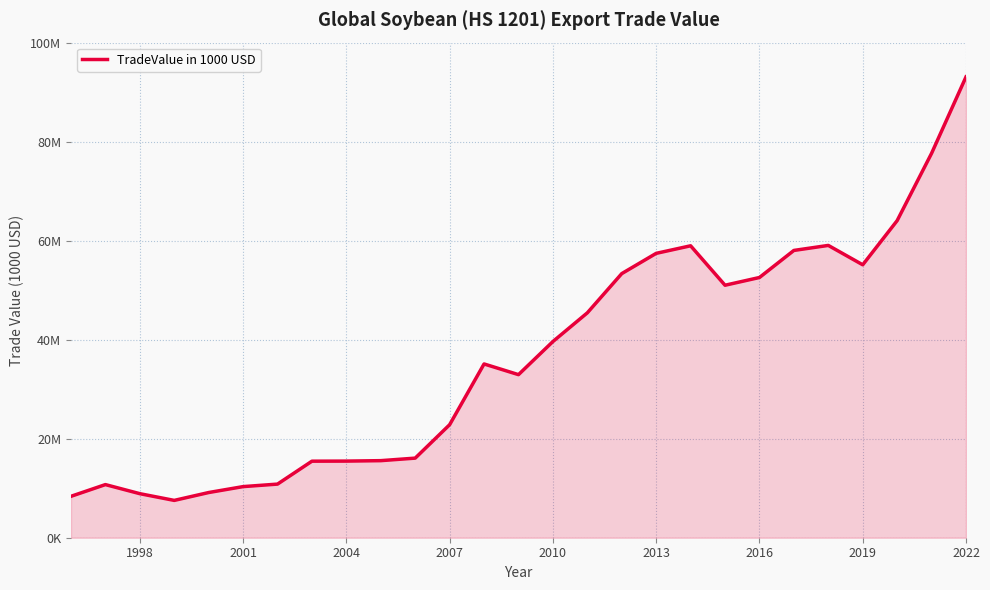

Does the chart display data point markers on the line(s)?

No